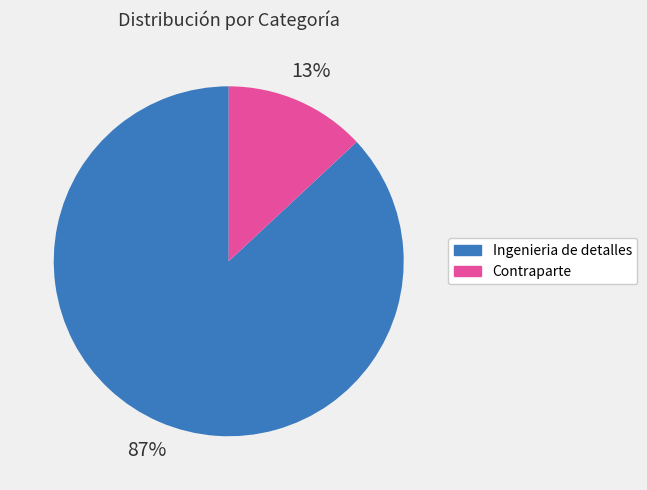

To the nearest percent, what is the difference between the largest and smallest slice percentages?

74%